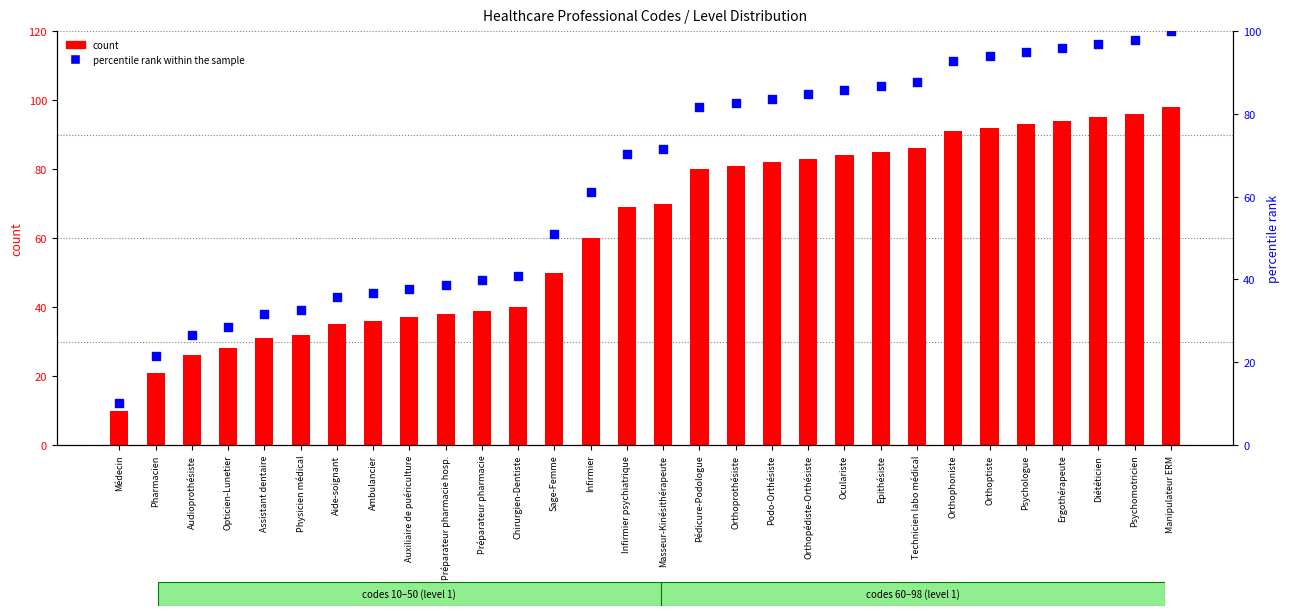

What are all the series names shown in the legend?

count, percentile rank within the sample